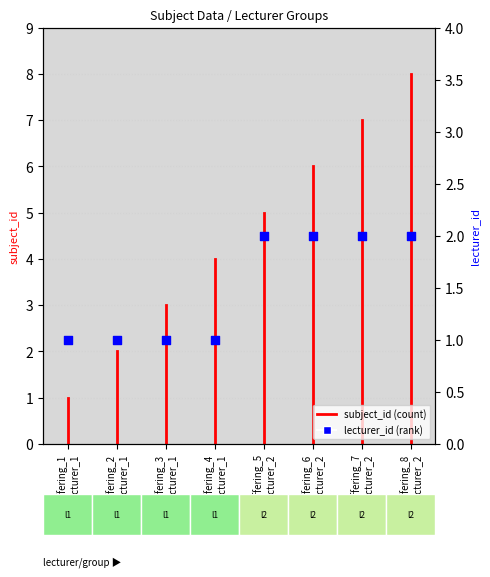

Which has a higher value, 3 or 3?

3